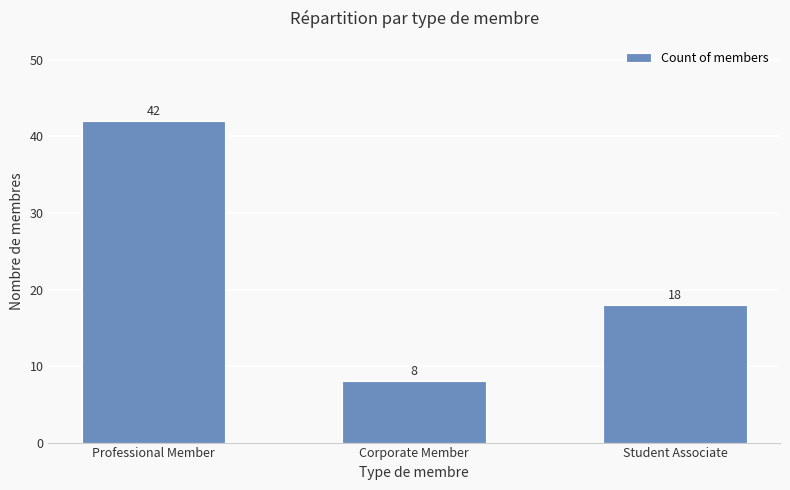

Rank the categories by value from highest to lowest.

Professional Member, Student Associate, Corporate Member